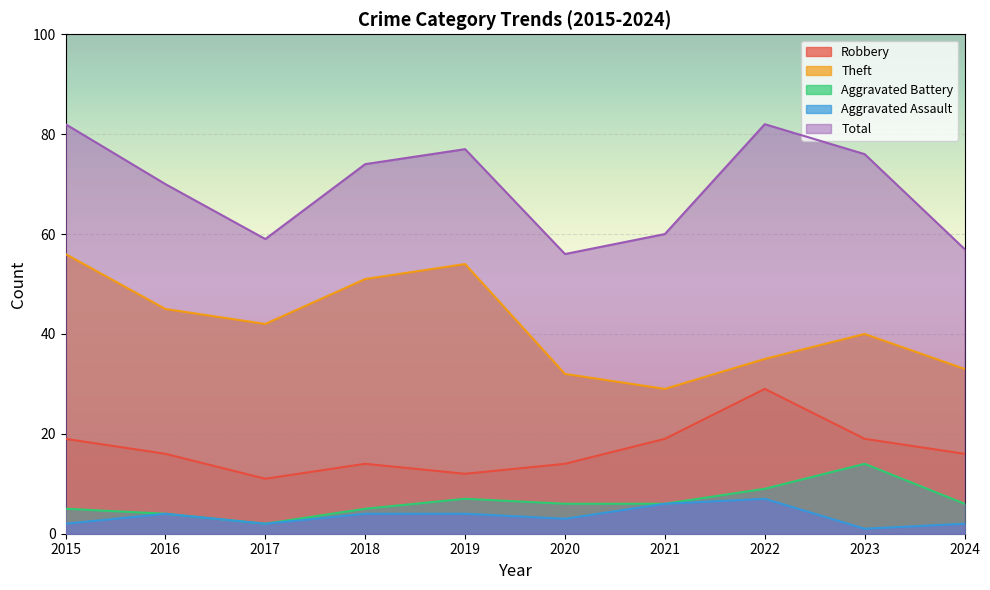

What is the sum of the Theft values at 2023 and 2021?

69